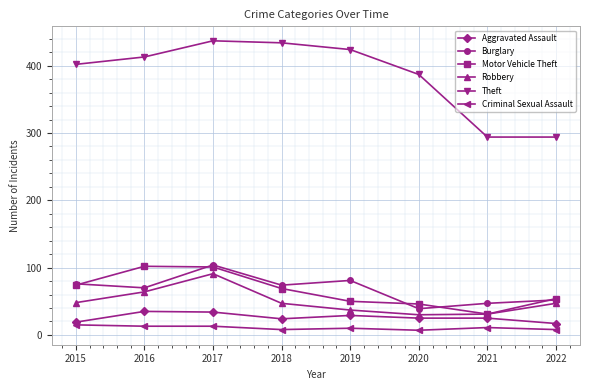

The value of Theft at 2019 is 672. True or false?

False